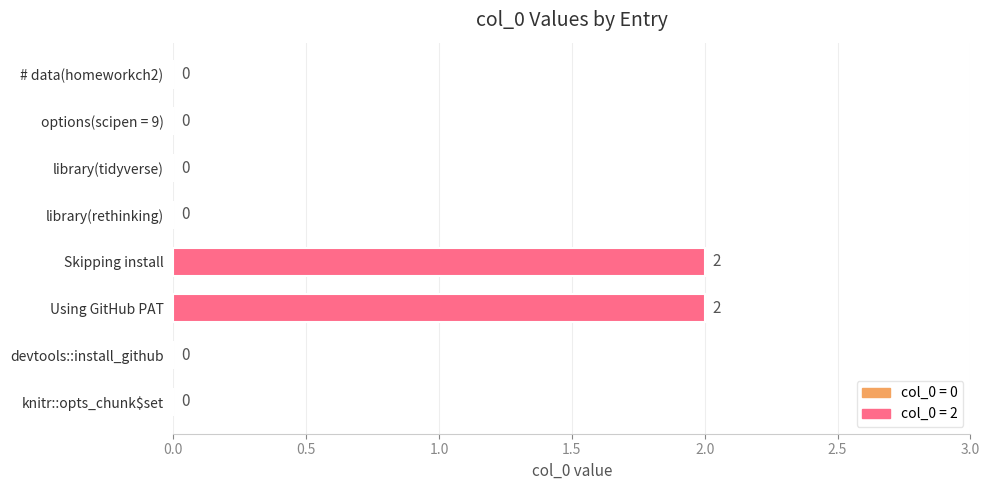

Reading bottom to top, extract all data points from this chart.

knitr::opts_chunk$set=0	devtools::install_github=0	Using GitHub PAT=2	Skipping install=2	library(rethinking)=0	library(tidyverse)=0	options(scipen = 9)=0	# data(homeworkch2)=0